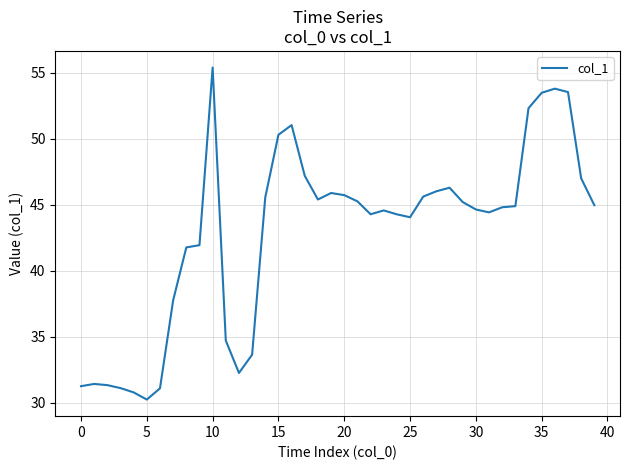

What is the maximum value shown in the chart?

55.4